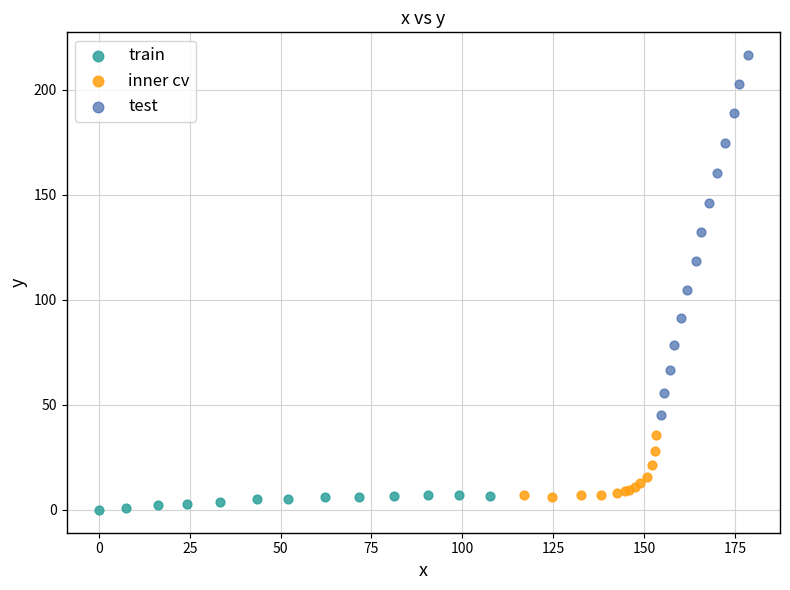

Which series has the widest spread of Y values?

test